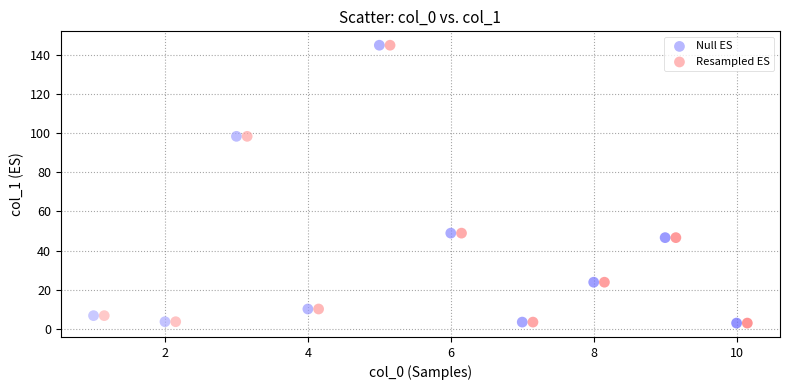

What are all the series names shown in the legend?

Null ES, Resampled ES